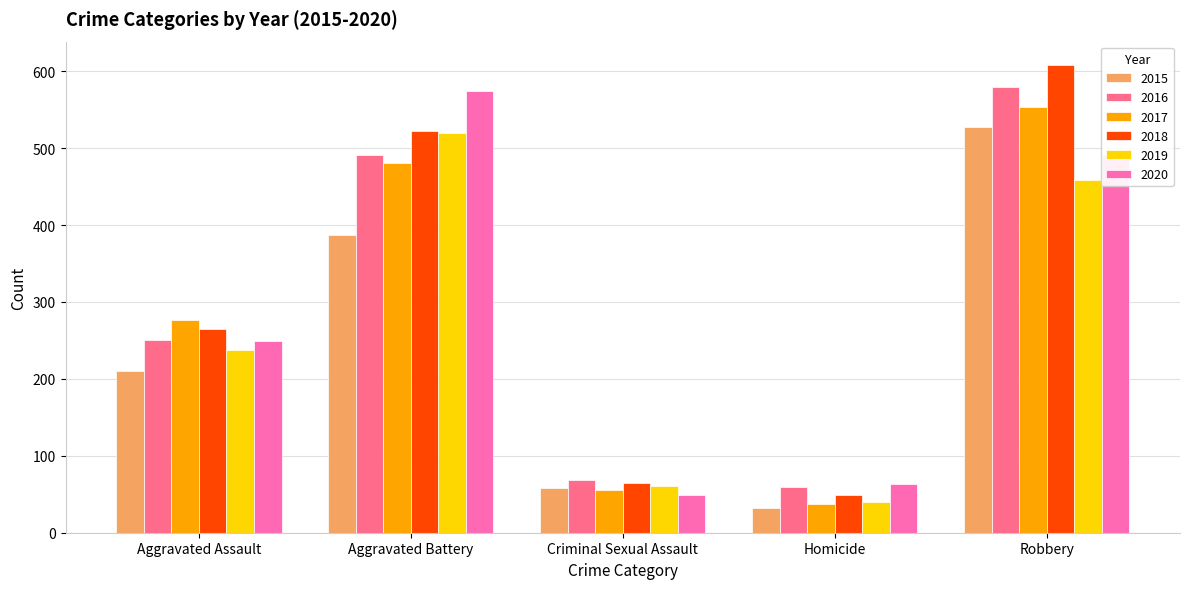

At which label does 2019 reach its minimum?

Homicide